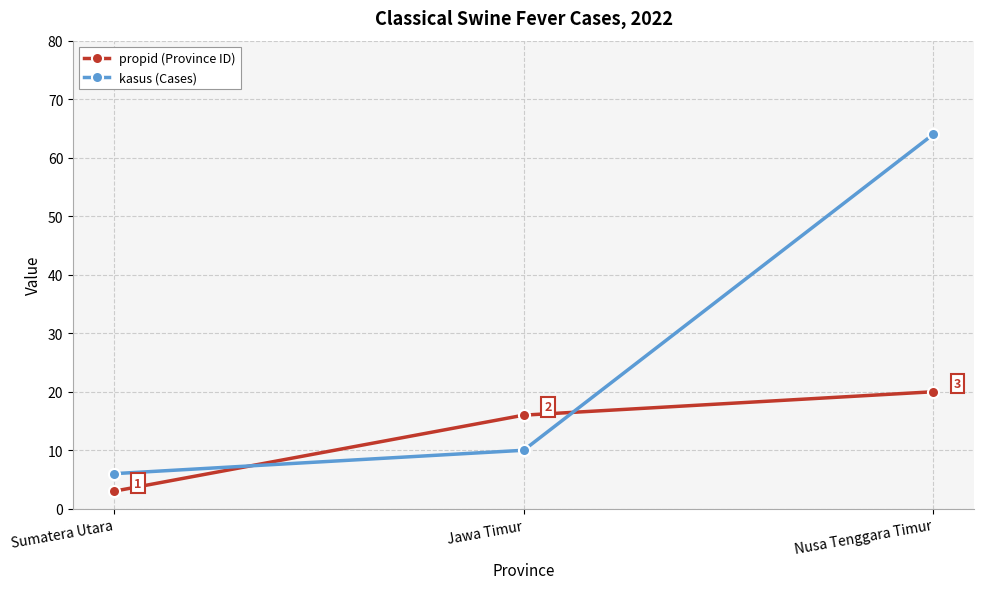

Which series has the largest total across all categories?

kasus (Cases)